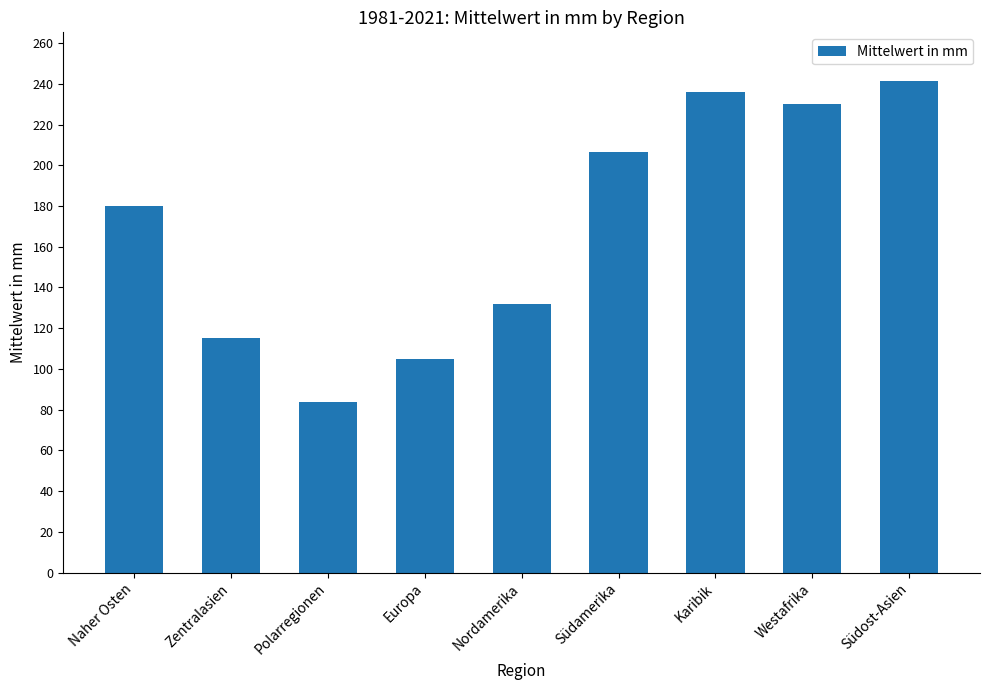

Is it true that the value at Naher Osten is 180.2?

True